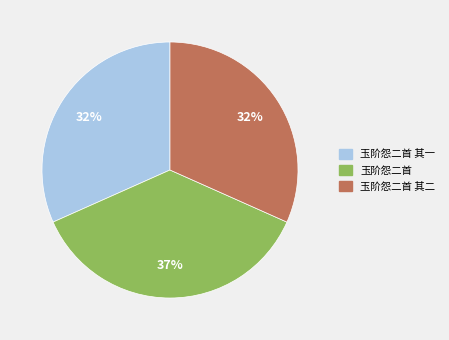

What is the ratio of the value at 玉阶怨二首 其一 to the value at 玉阶怨二首?

0.9